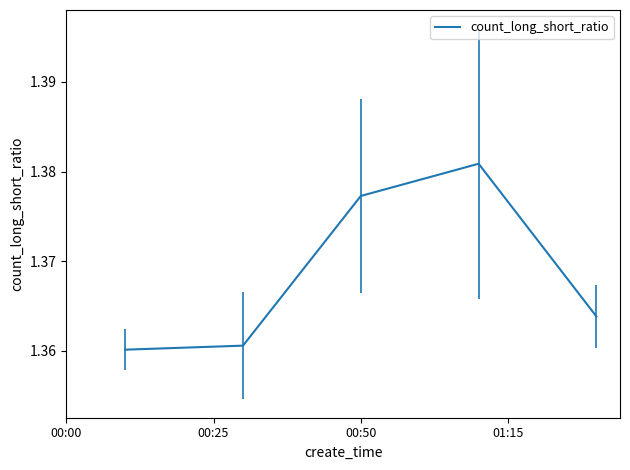

True or false: there are more than 1 points higher than both neighbors.

False